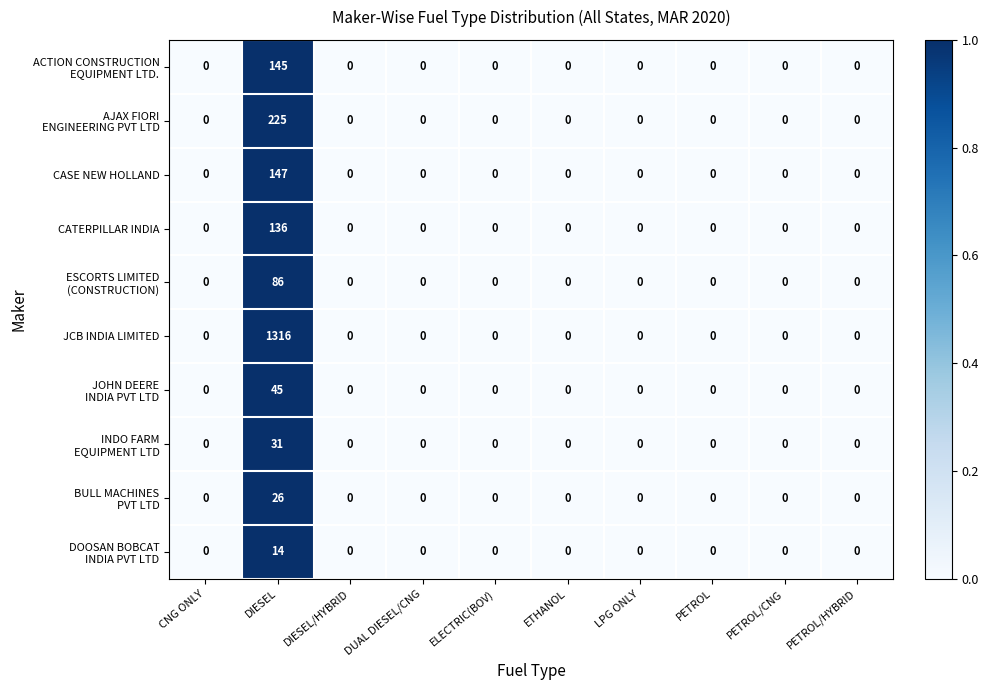

Which category has the highest value across all series?

DIESEL